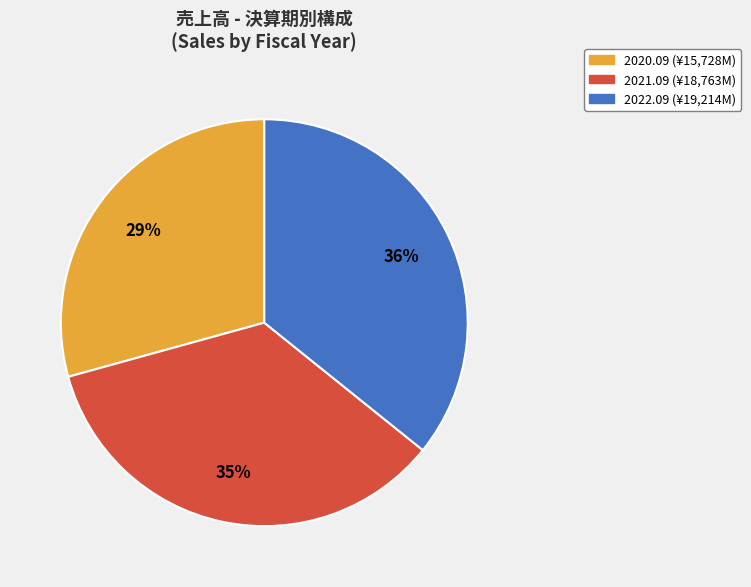

Which category has the smallest portion of the pie?

2020.09